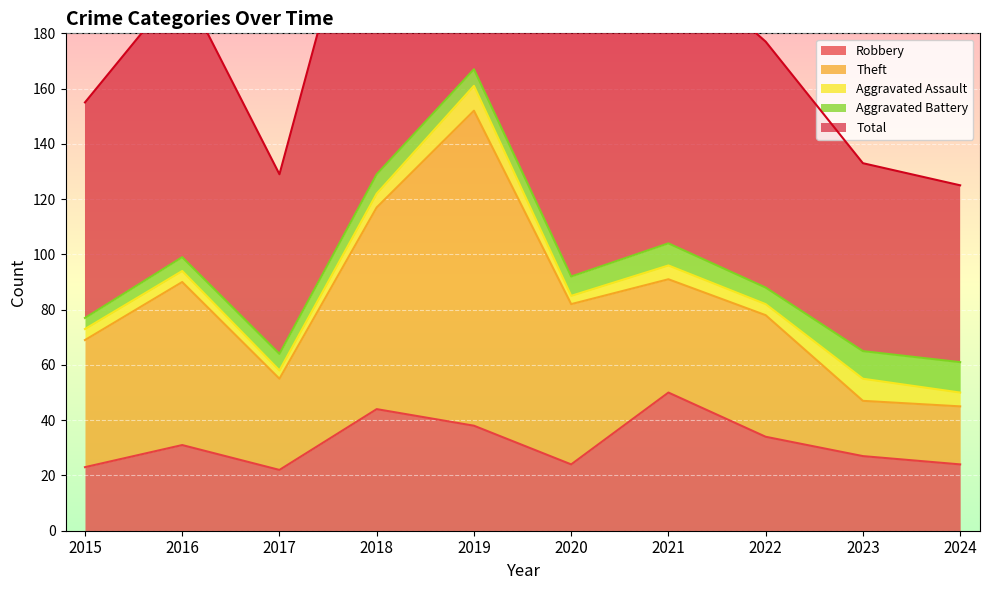

True or false: Aggravated Assault and Robbery intersect in this chart.

False